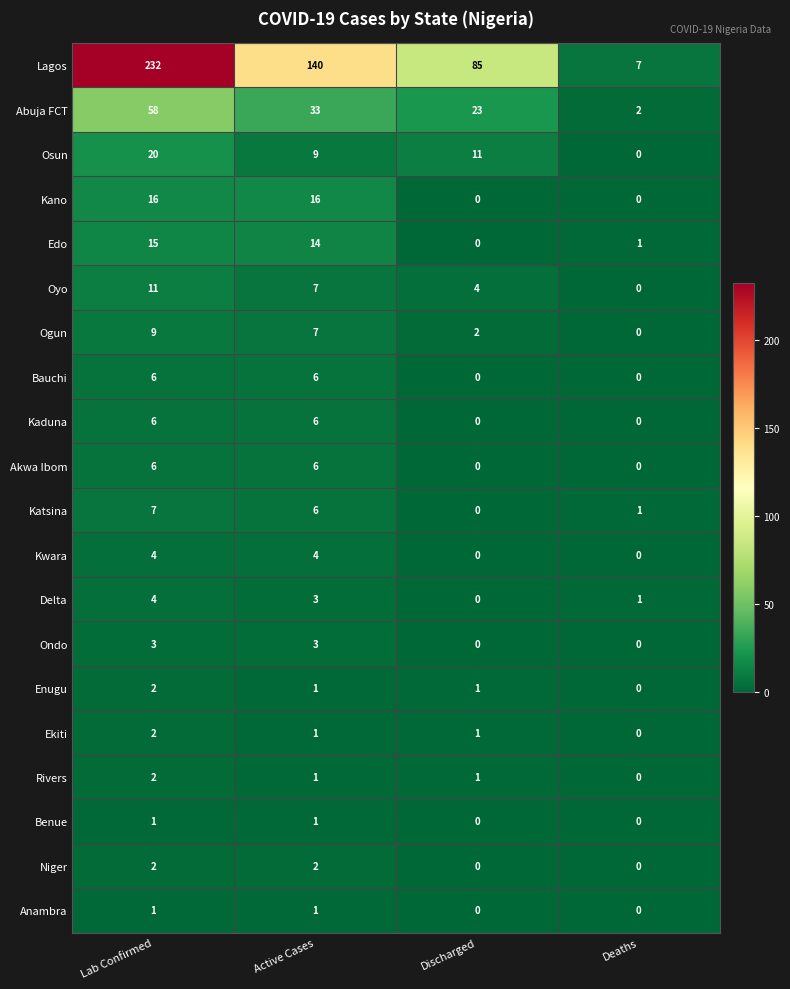

How many data points does each series have?

4